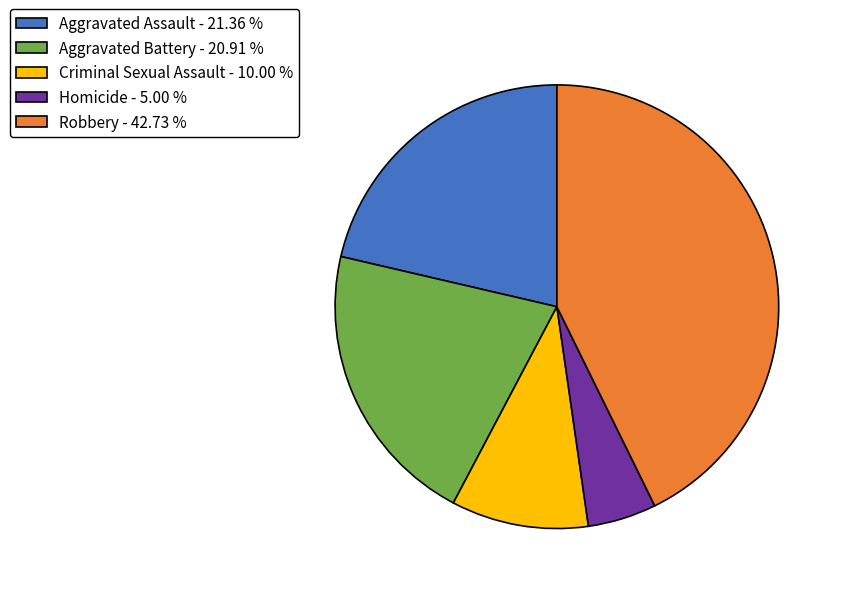

Is Aggravated Assault the majority of the pie?

No